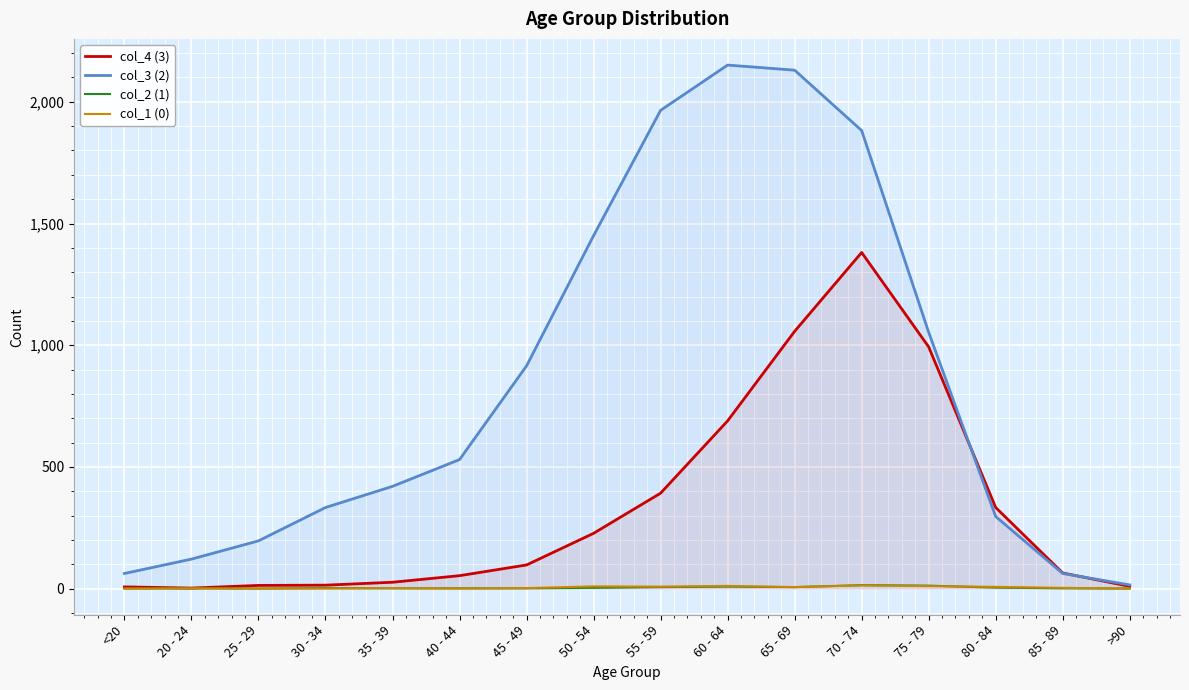

Which series changed the most between 25 - 29 and 30 - 34?

col_3 (2)